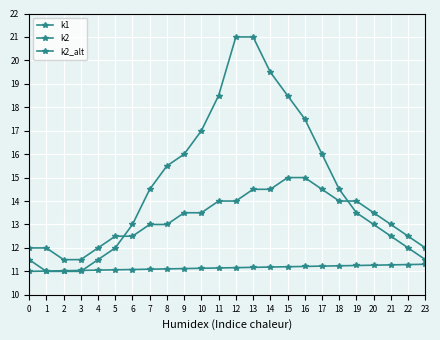

What is the value of the k1 point at the 10th from the left?

11.1